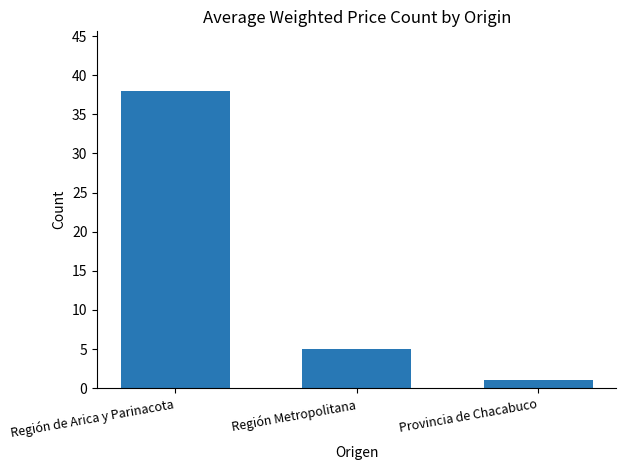

What is the change in value from Región de Arica y Parinacota to Provincia de Chacabuco?

-37